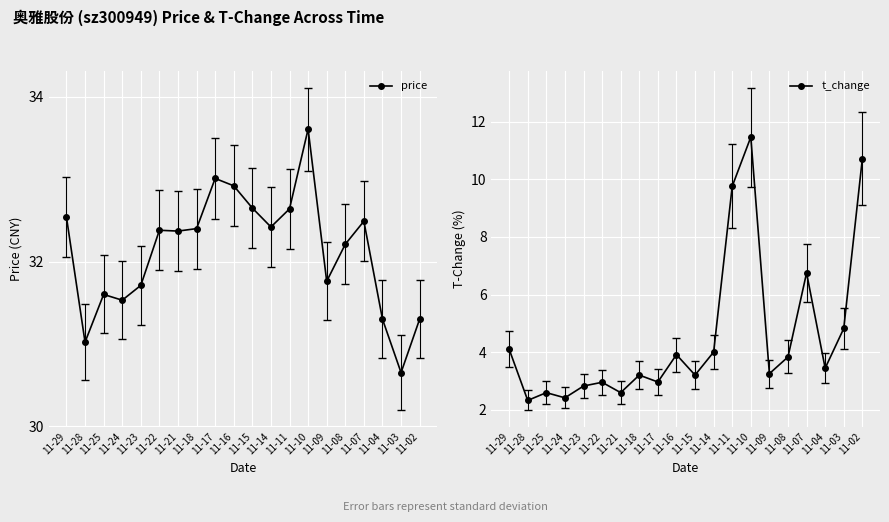

What is the sum of the price values at 11-22 and 11-10?

66.0